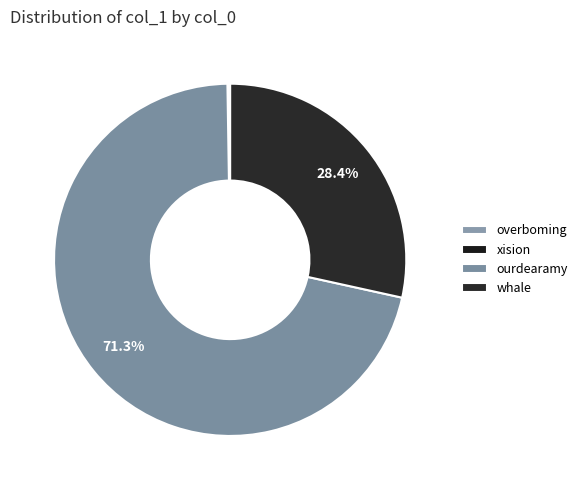

The ourdearamy slice represents 78% of the pie. True or false?

False